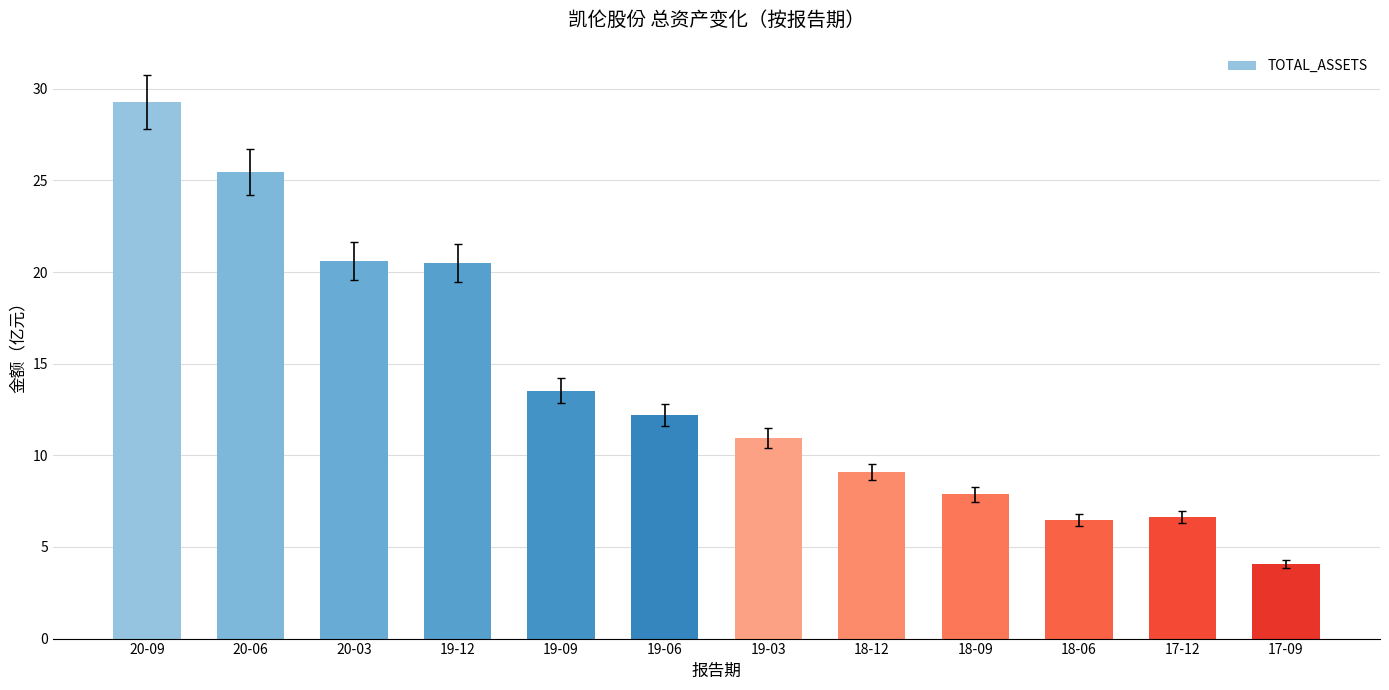

What is the average value?

13.9